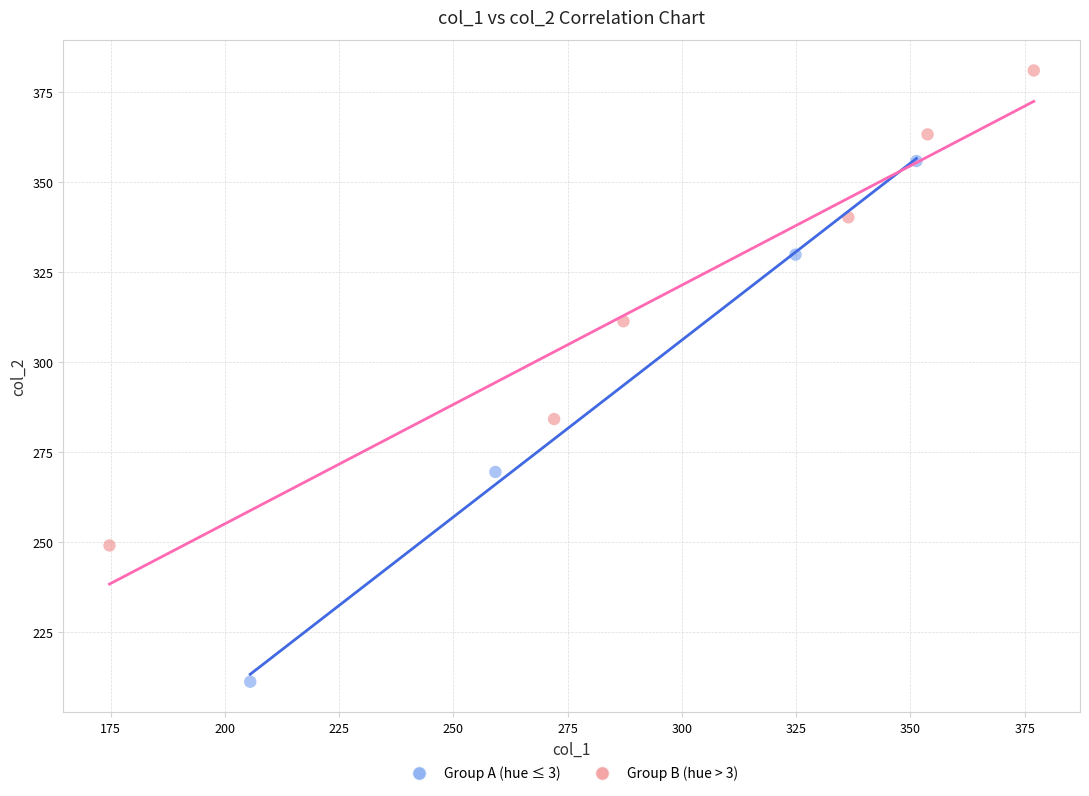

Which series contains the lowest Y value?

Group A (hue ≤ 3)